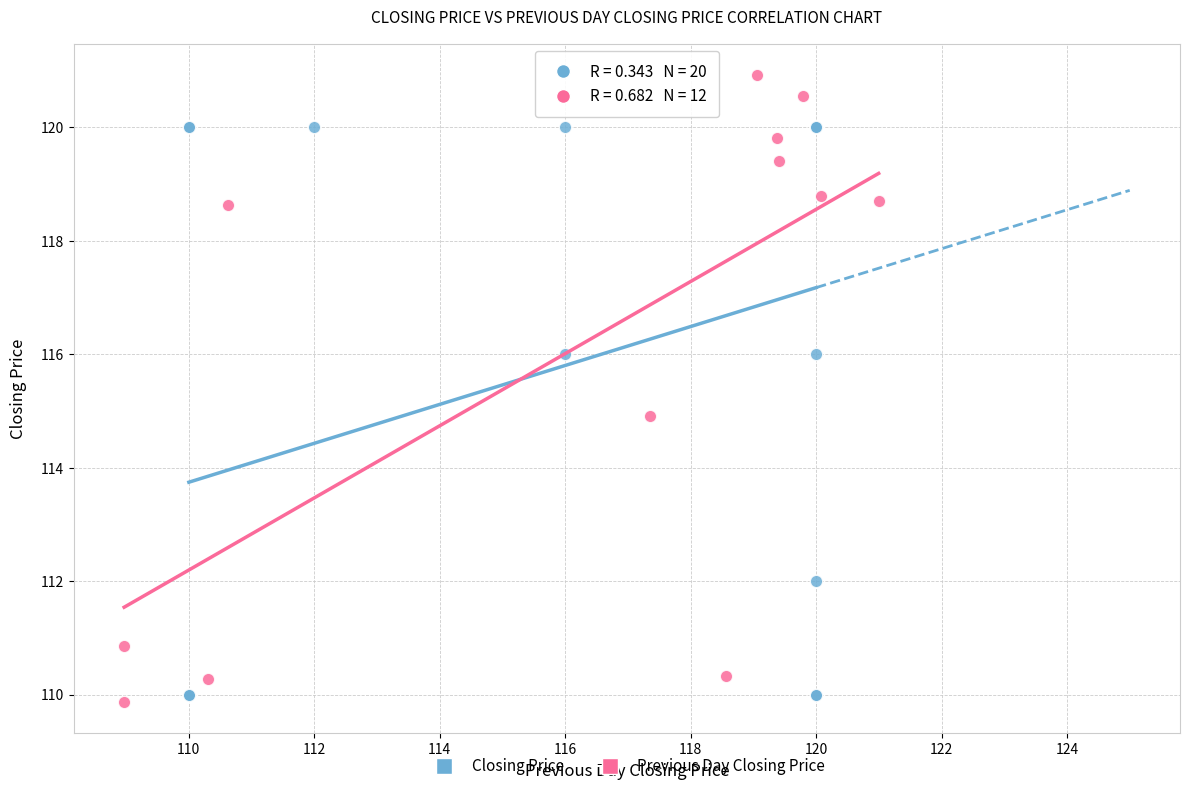

Which series contains the highest Y value?

Previous Day Closing Price